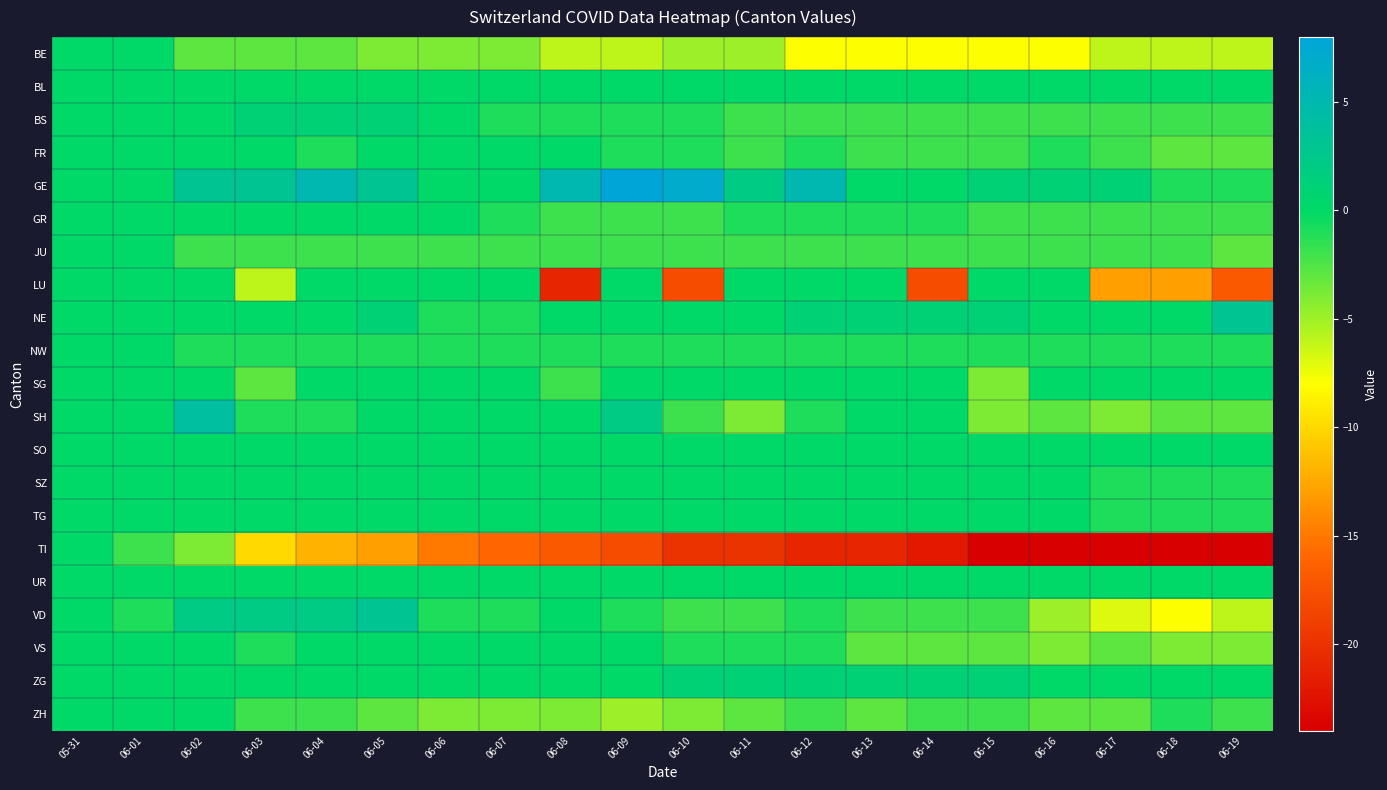

What is the greatest value displayed?

8